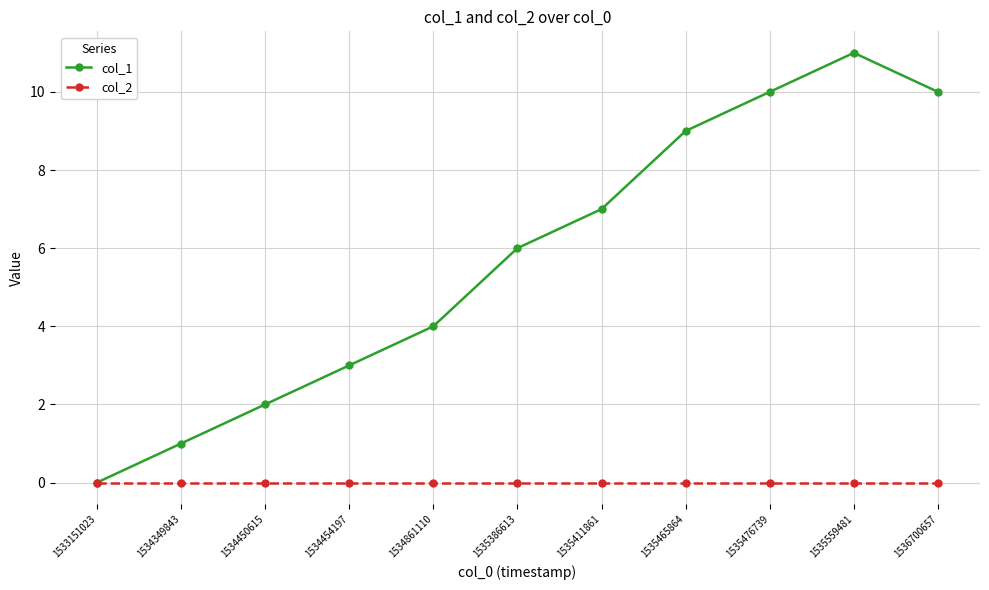

What is the sum of all col_1 values?

63